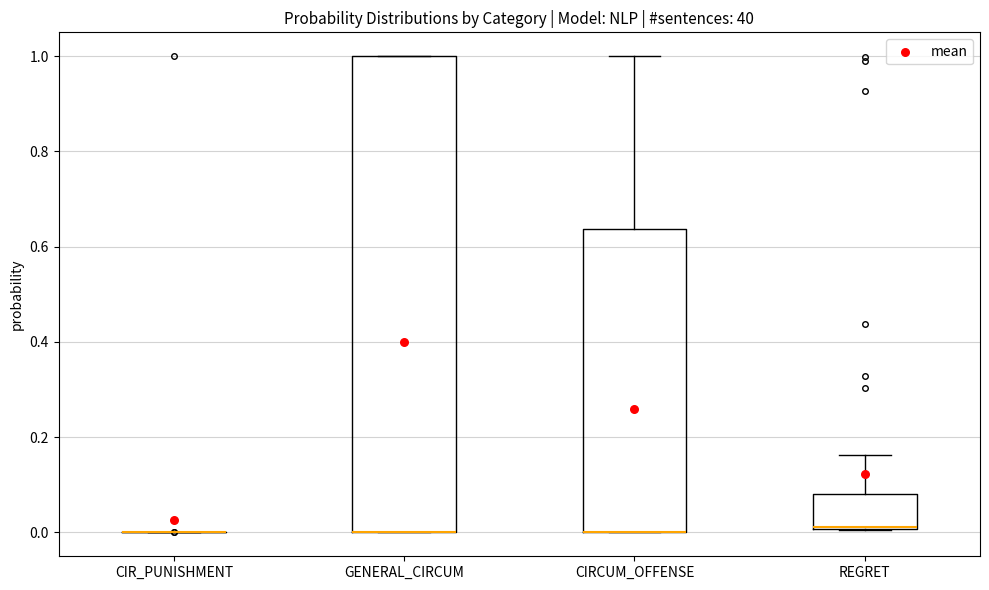

Reading left to right, transcribe this box plot: for each box, give where its median line is, the range the box spans, and where its two whiskers end, as read against the y-axis. The values are not printed on the chart, so give them approximately, as read against the axis.

CIR_PUNISHMENT: box collapsed to a line at 0.00, whiskers 0.00 to 0.00
GENERAL_CIRCUM: median 0.00 (drawn on the box's lower edge), box 0.00 to 1.00, whiskers 0.00 to 1.00
CIRCUM_OFFENSE: median 0.00 (drawn on the box's lower edge), box 0.00 to 0.64, whiskers 0.00 to 1.00
REGRET: median 0.02, box 0.00 to 0.08, whiskers 0.00 to 0.16